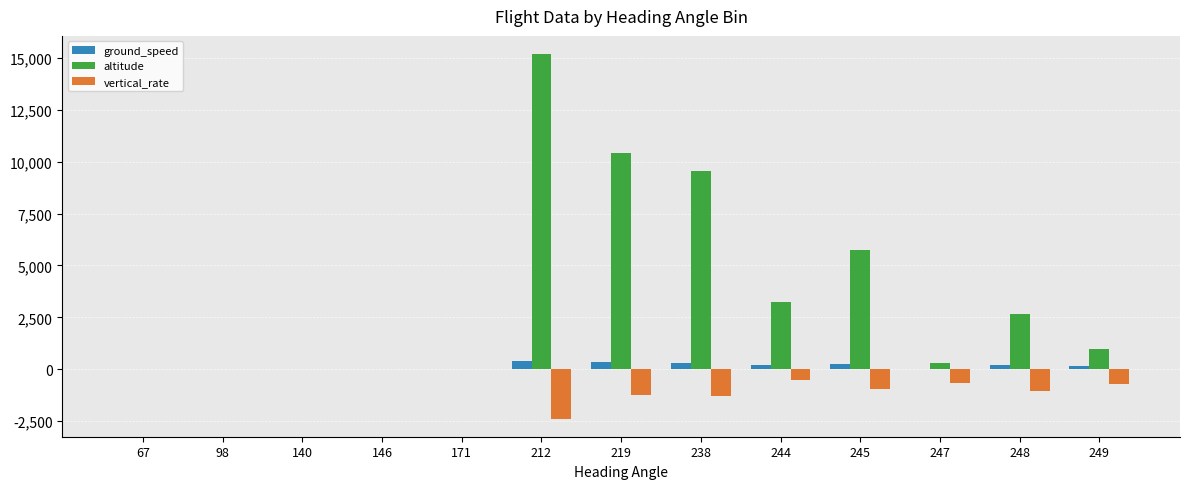

How many distinct data groups are displayed?

3